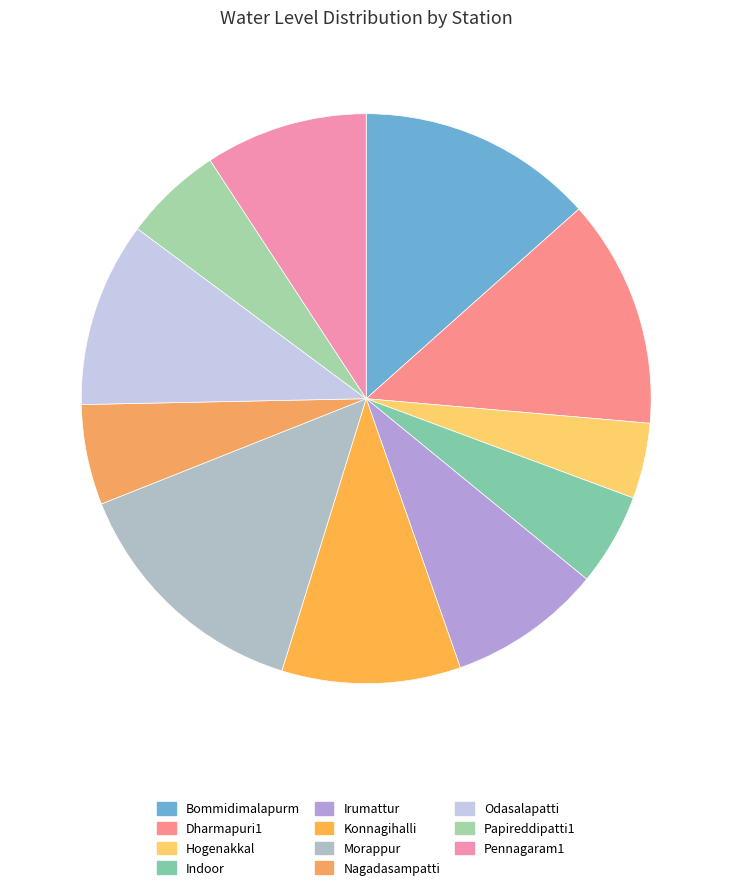

To the nearest percent, what is the difference between the Odasalapatti and Papireddipatti1 slice percentages?

5%